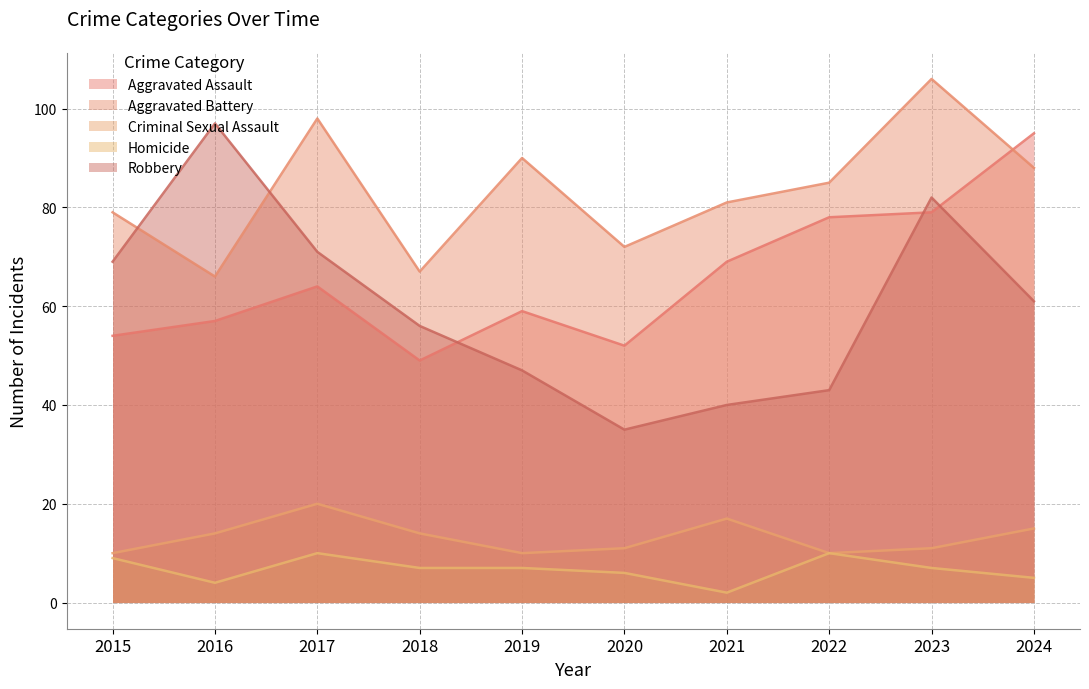

At which category does Robbery reach its first local peak?

2016